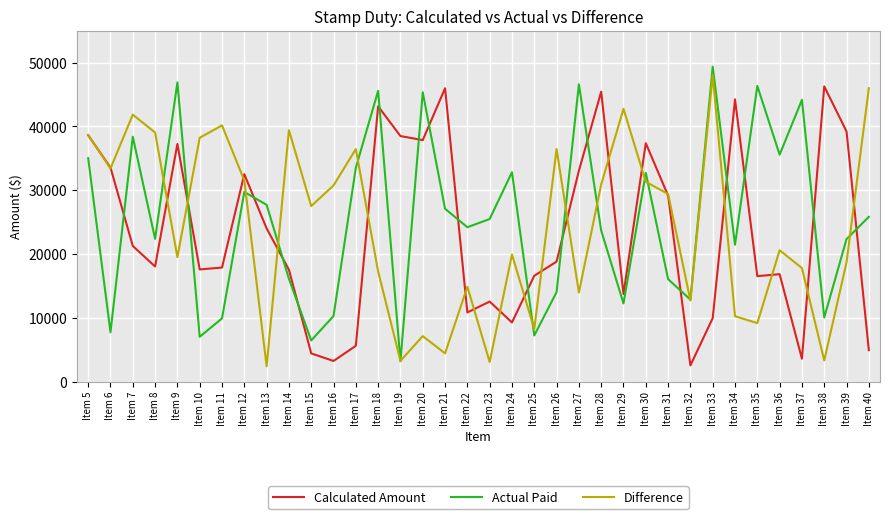

Is it true that Calculated Amount equals 5748 at Item 16?

False